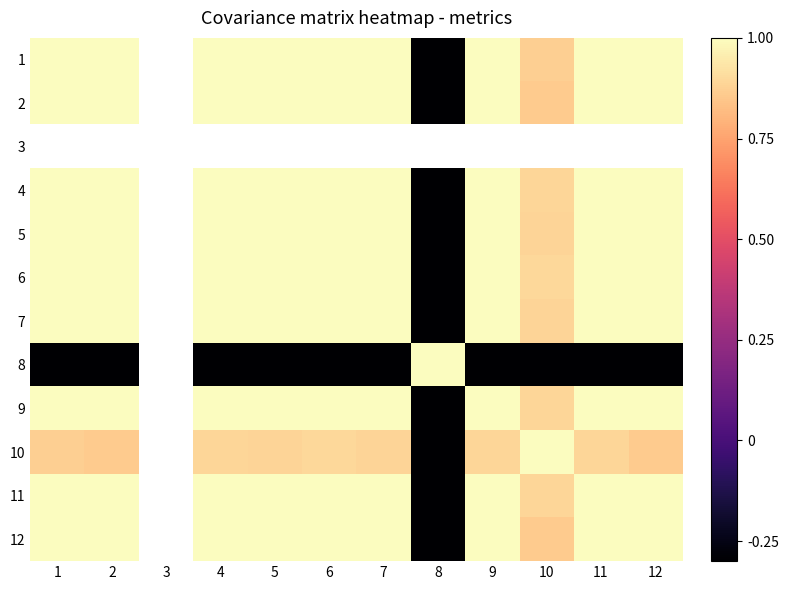

Which category has the lowest value in the 2 series?

8